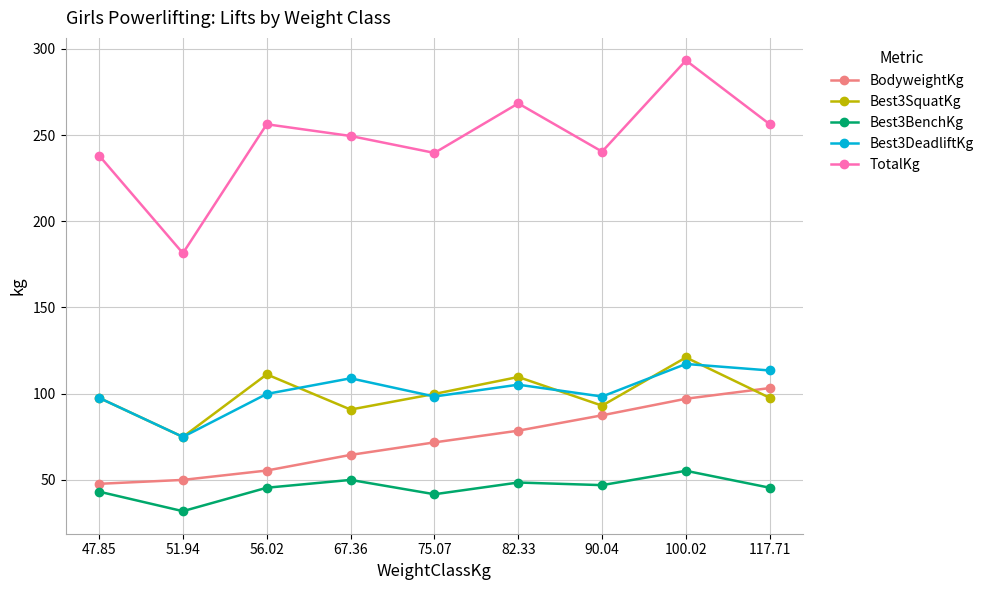

What is the difference between the maximum and minimum values in the BodyweightKg series?

55.6